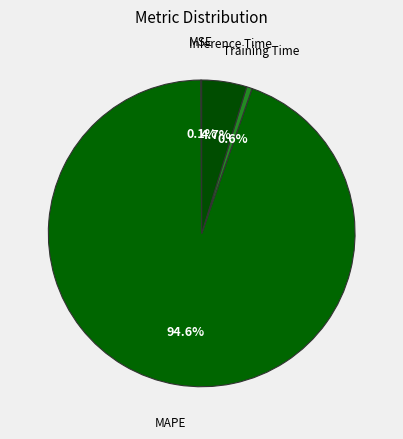

Which slice is the largest?

MAPE